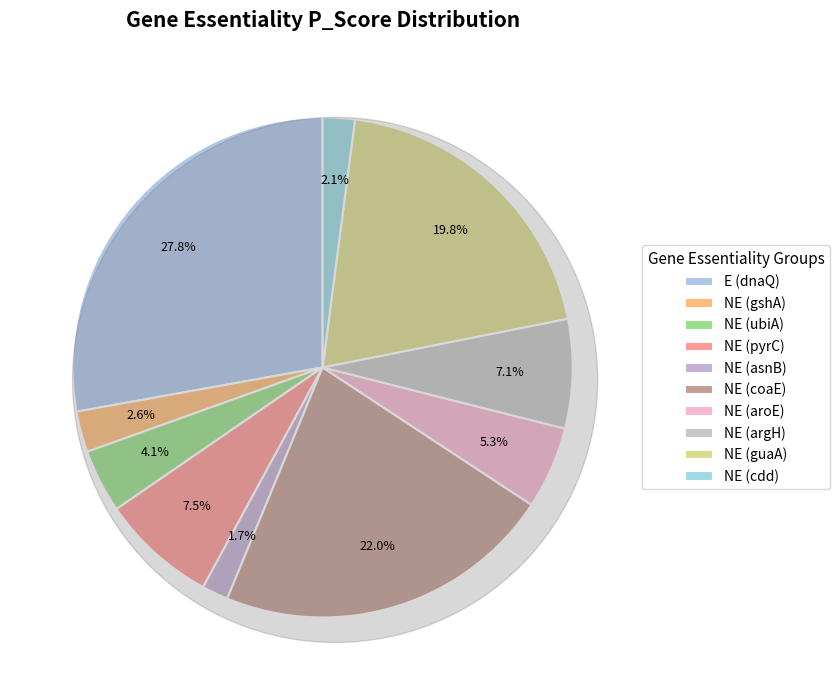

What portion of the pie excludes E?

72.2%